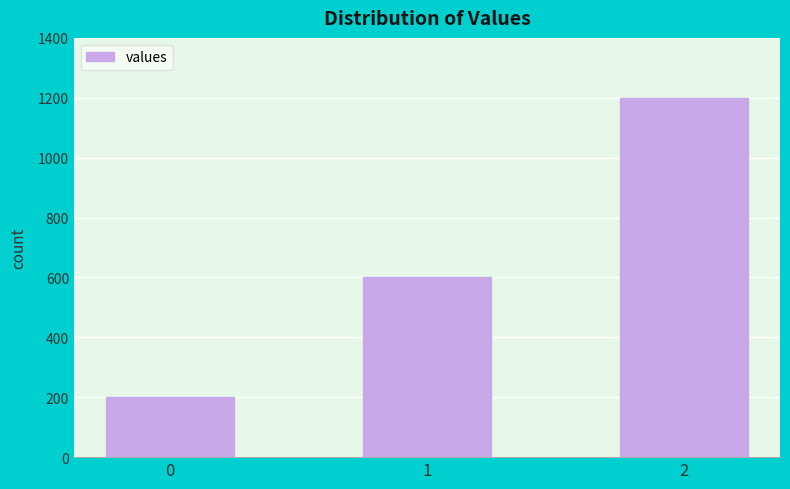

Read the value at 1, to the nearest 50.

600